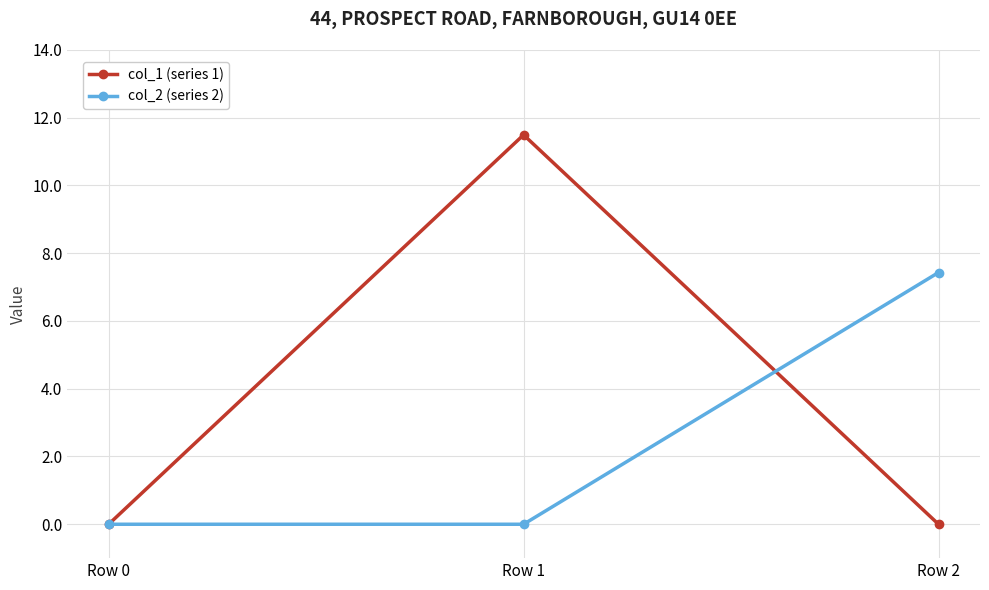

Reading left to right, extract all data points from this chart.

col_1 (series 1): Row 0=0.0	Row 1=11.5	Row 2=0.0
col_2 (series 2): Row 0=0.0	Row 1=0.0	Row 2=7.4